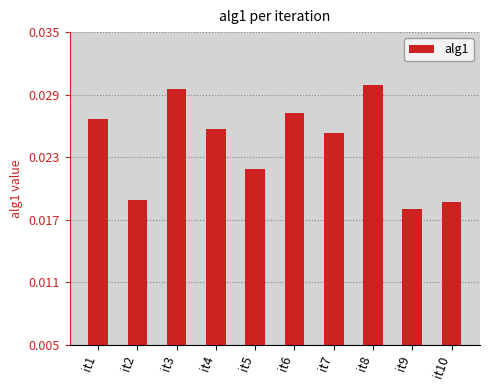

At which category does the chart reach its minimum across all series?

it9